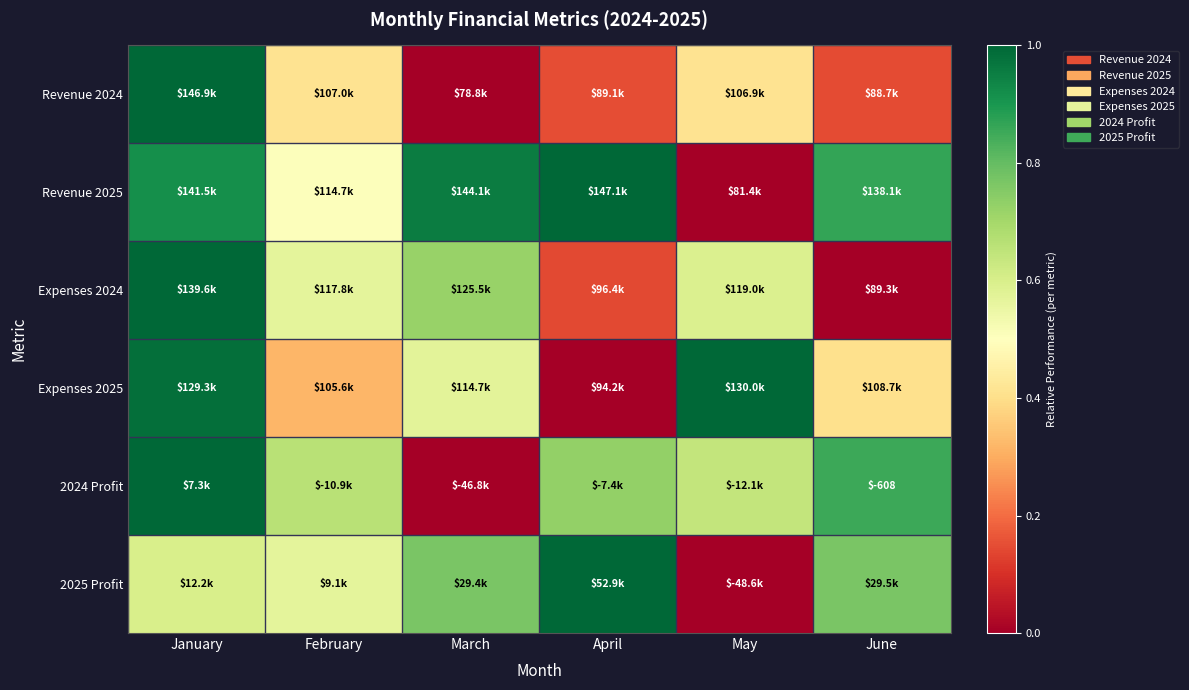

The Expenses 2025 series shows -0.3 at April. True or false?

False